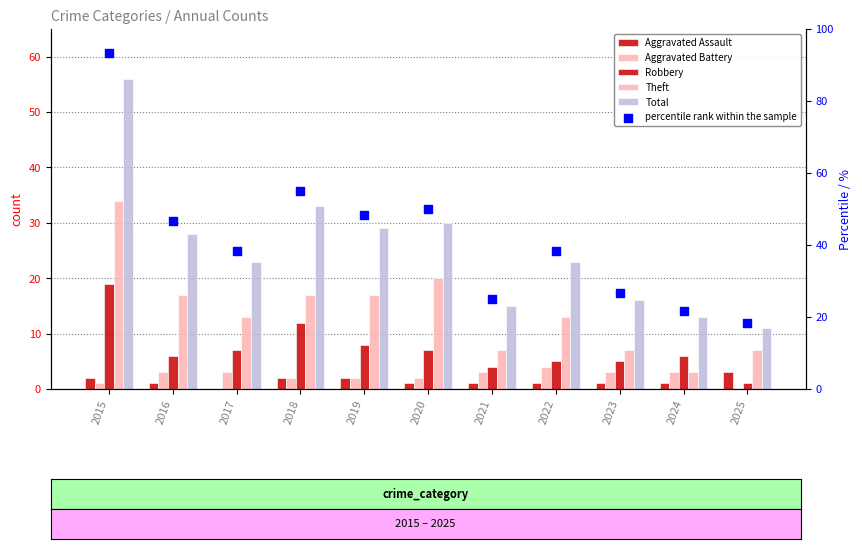

Which series contains the lowest Y value?

Aggravated Assault